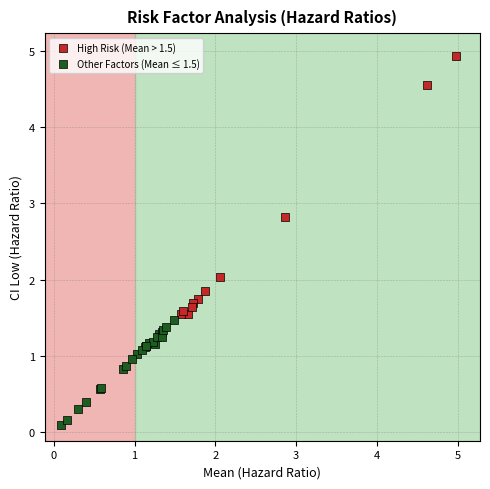

Which series has the largest Y range (max minus min)?

High Risk (Mean > 1.5)